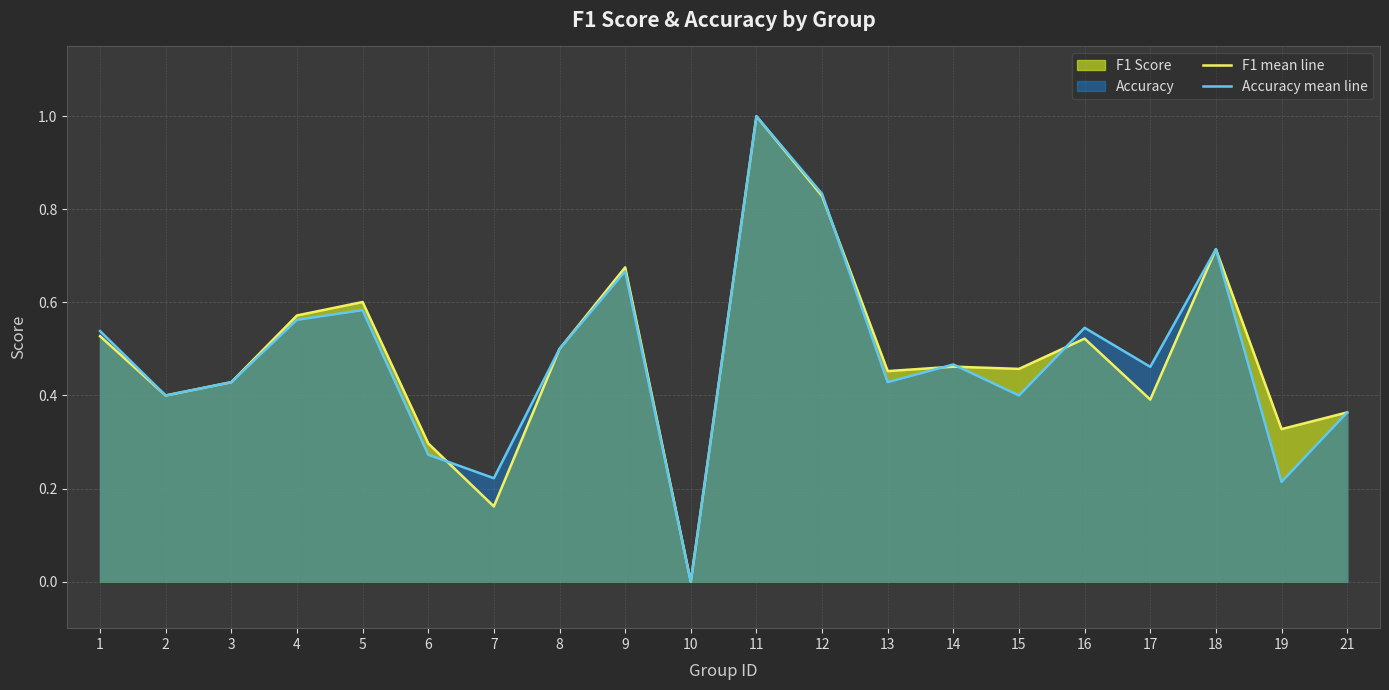

What is the difference between the Accuracy mean line values at 19 and 2?

0.2